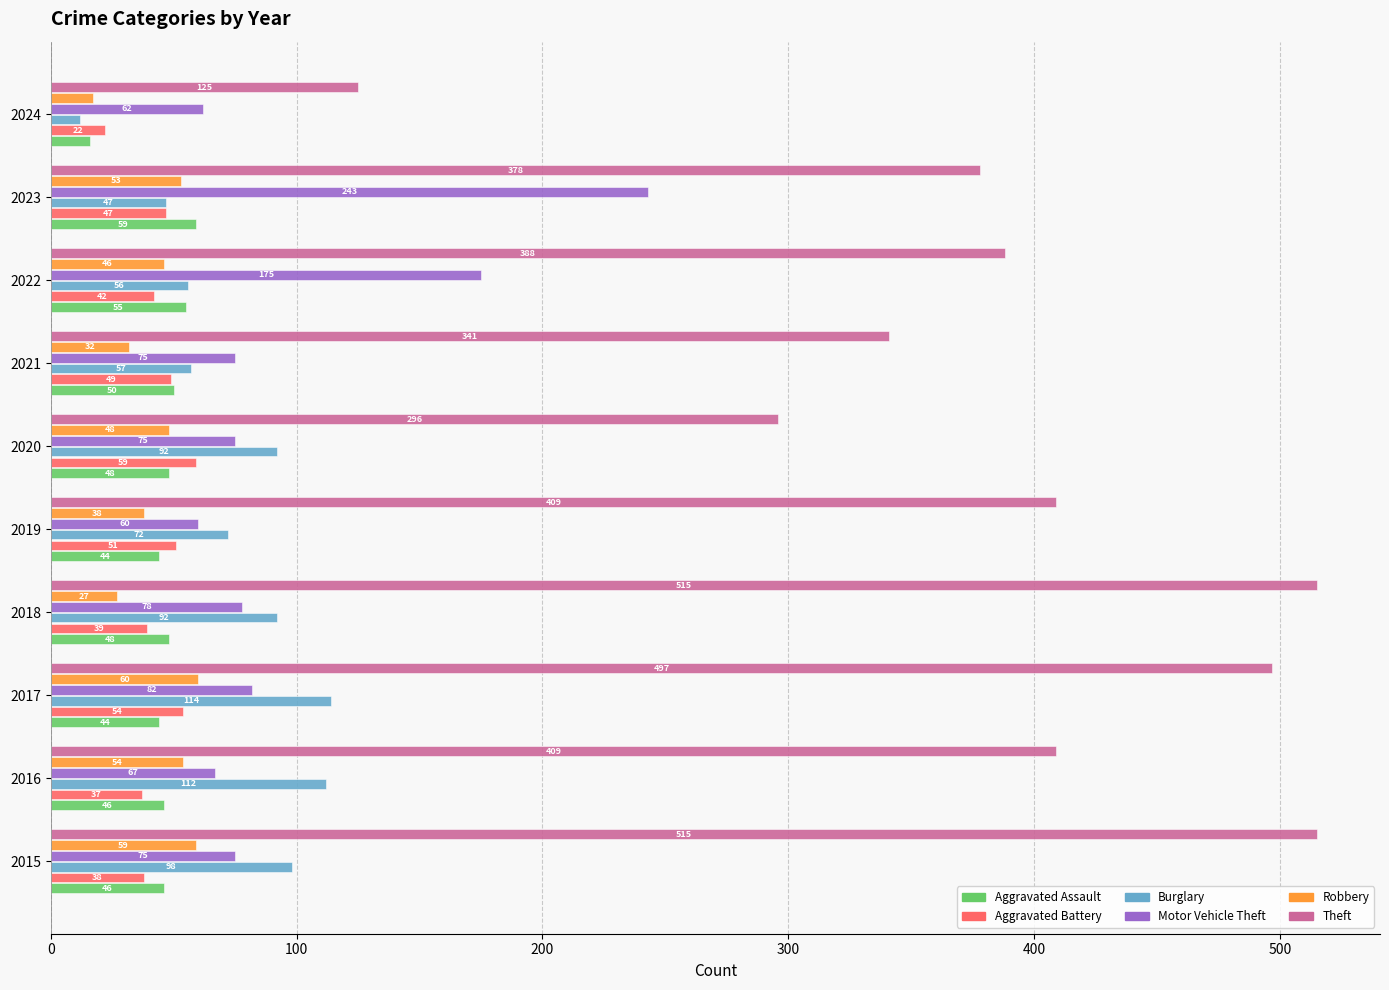

Which series changed the most between 2015 and 2021?

Theft